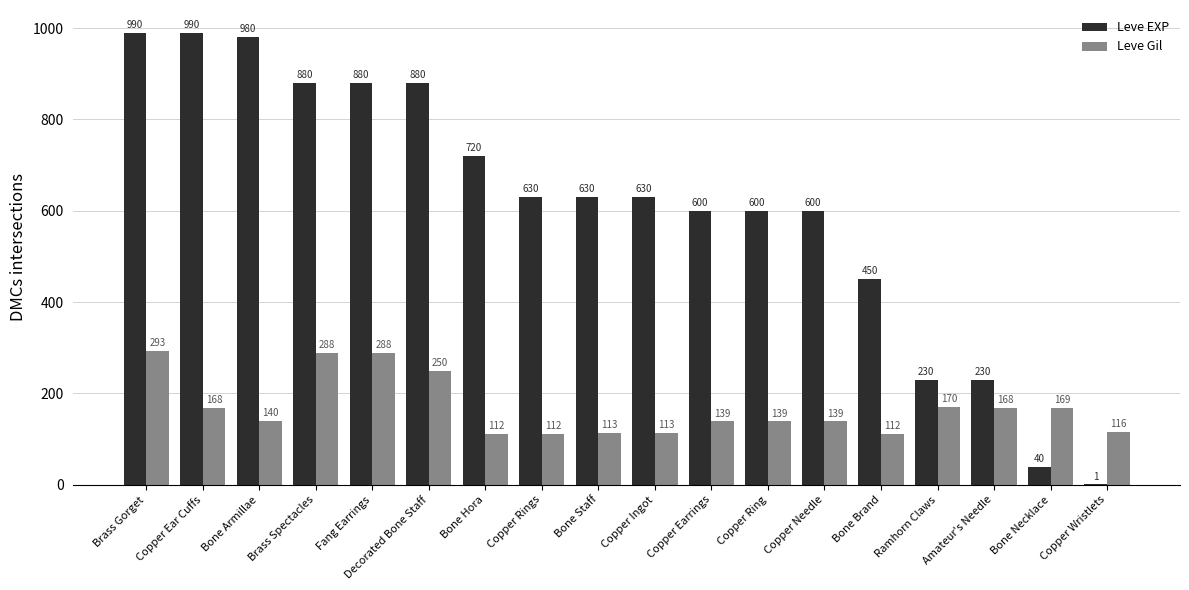

The Leve Gil series shows 150 at Copper Rings. True or false?

False